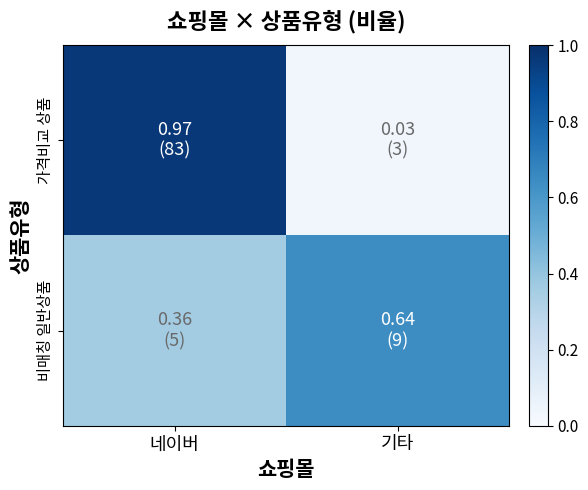

Between 네이버 and 기타, which series saw the biggest shift?

가격비교 상품